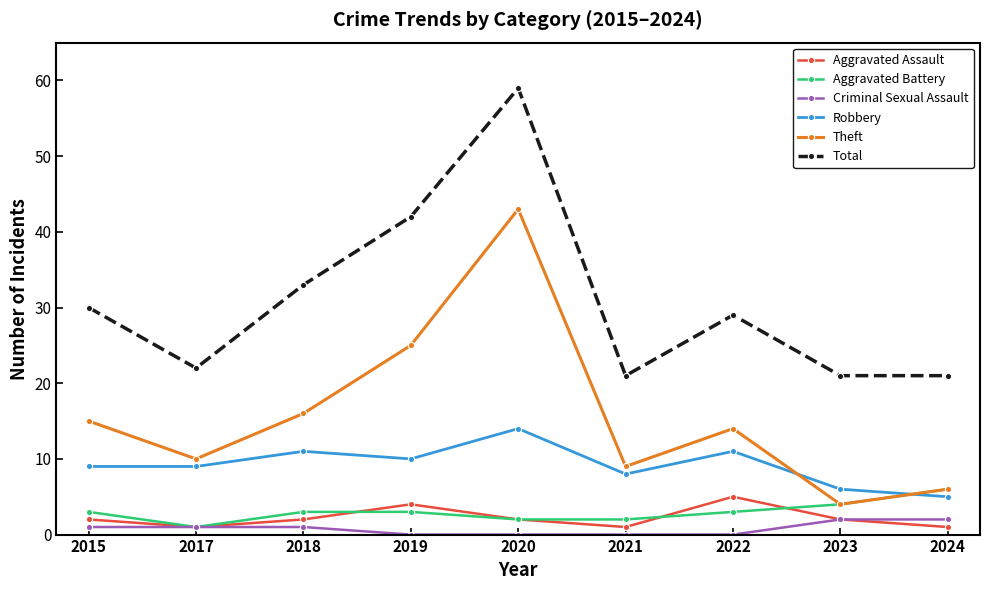

Reading left to right, list all the values displayed in this chart.

Aggravated Assault: 2	1	2	4	2	1	5	2	1
Aggravated Battery: 3	1	3	3	2	2	3	4	6
Criminal Sexual Assault: 1	1	1	0	0	0	0	2	2
Robbery: 9	9	11	10	14	8	11	6	5
Theft: 15	10	16	25	43	9	14	4	6
Total: 30	22	33	42	59	21	29	21	21